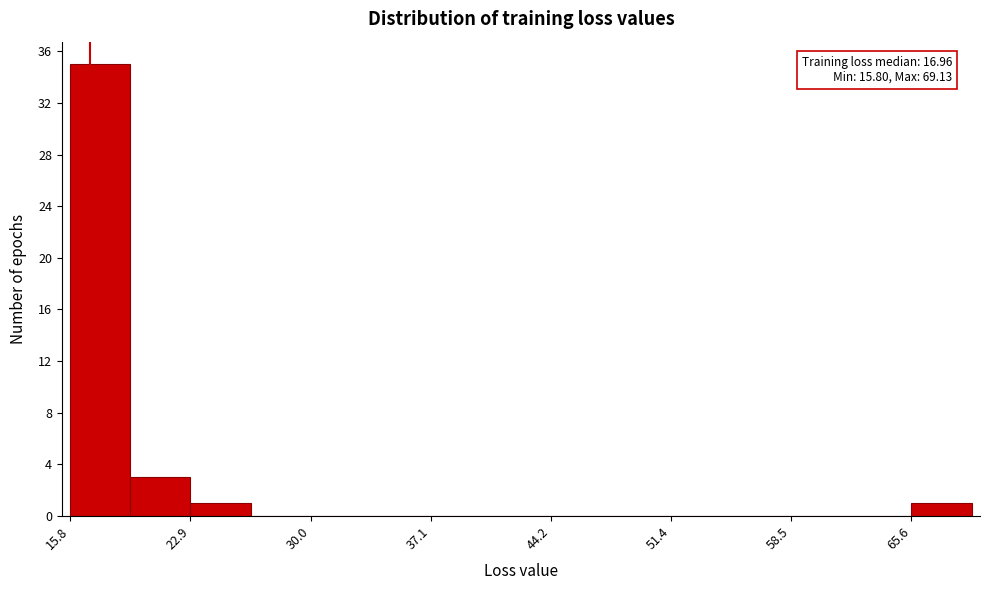

Around what value on the x-axis is the tallest bar? Give the approximate position of its centre, as read against the axis.

18